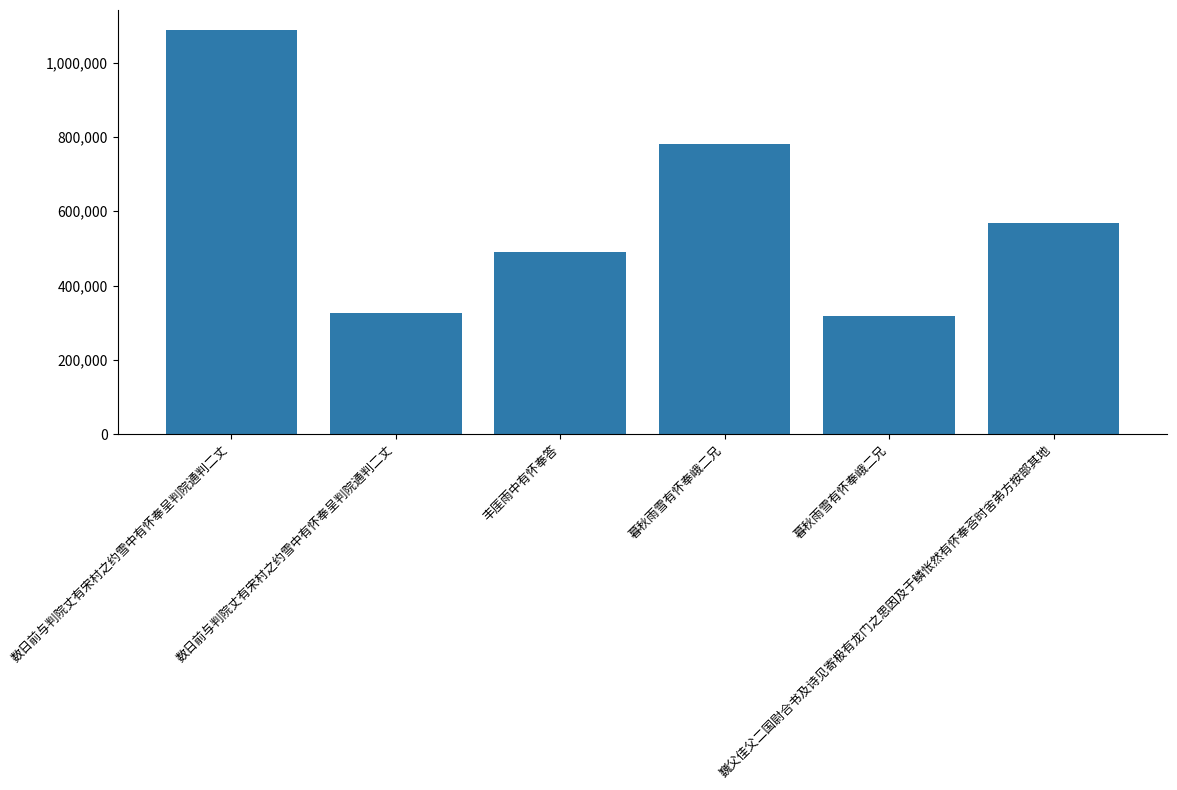

How many bars are there in total?

6